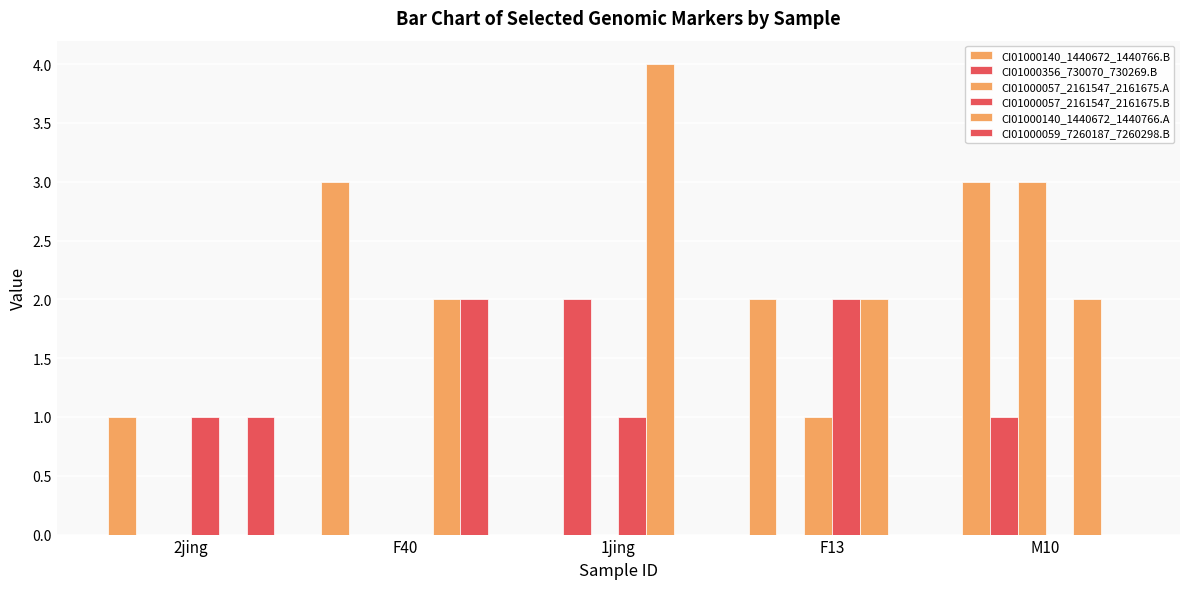

At which category is the sum across all series the highest?

M10